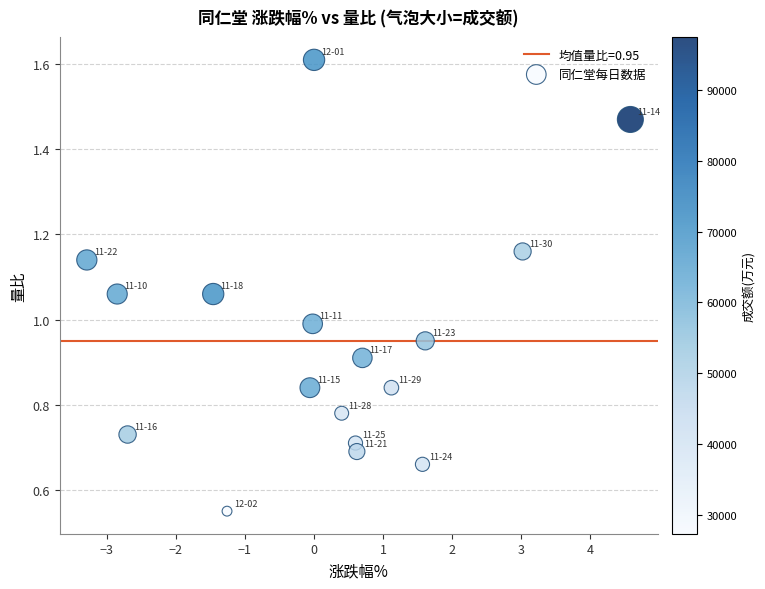

What is the range of X values (max minus min)?

7.9